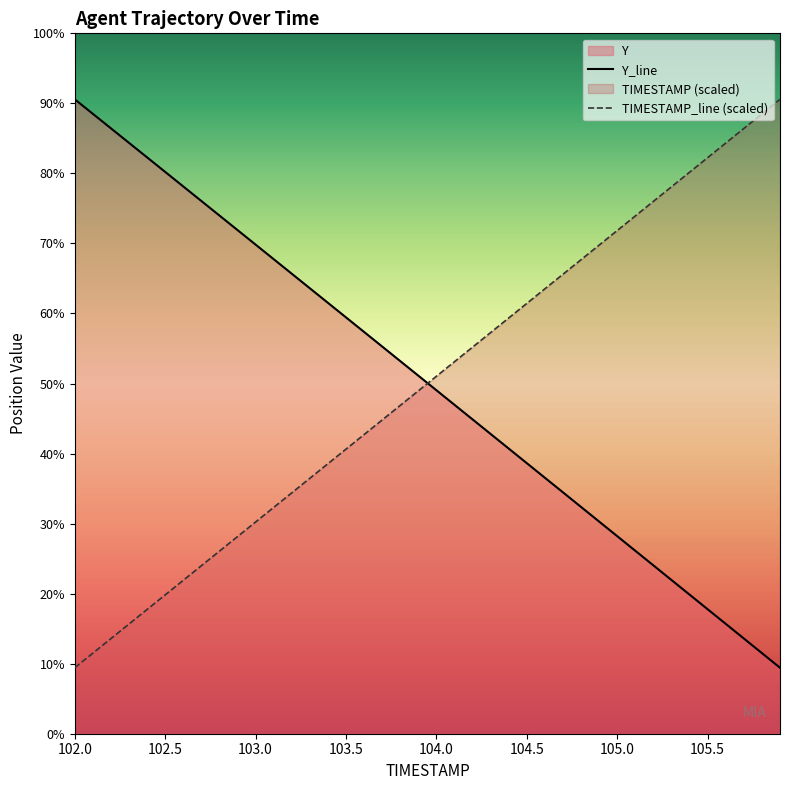

Does the chart display data point markers on the line(s)?

No